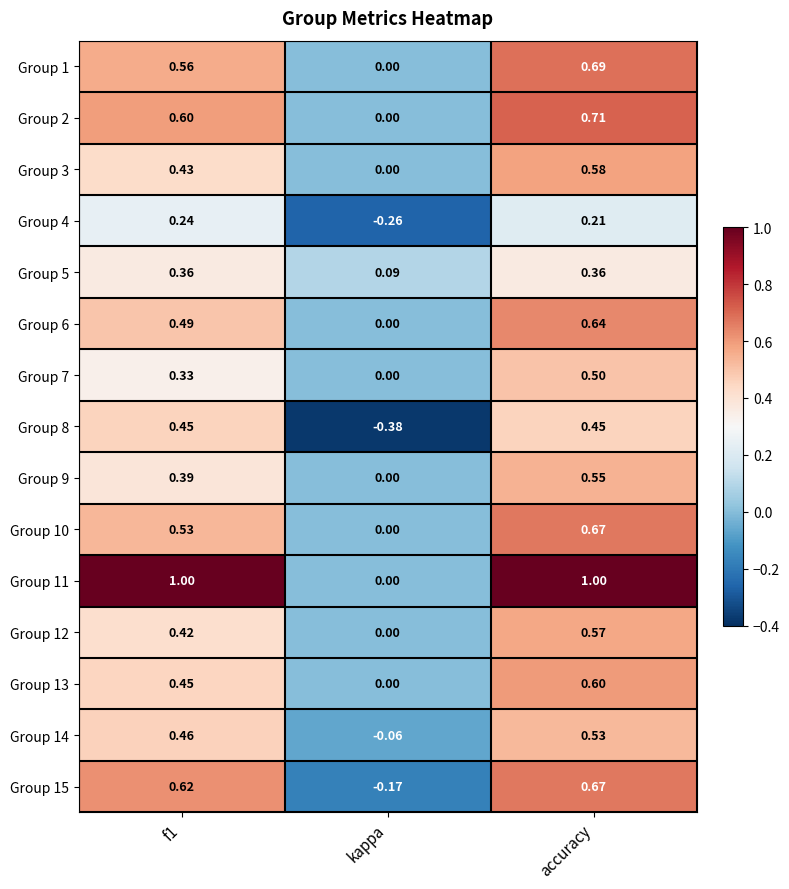

Which category has the lowest value across all series?

kappa